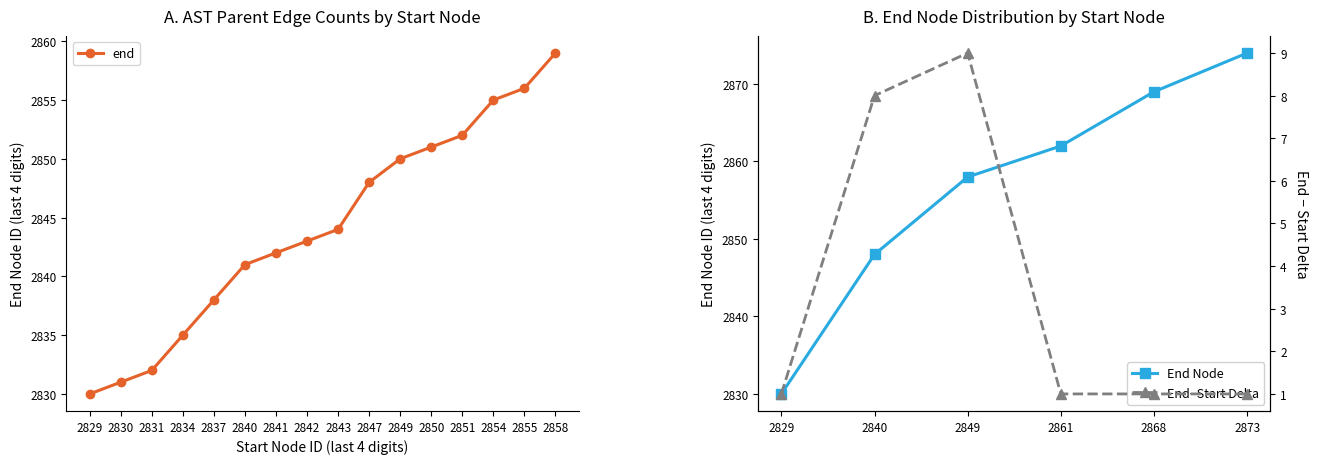

What is the value of the End Node point at the 1st from the left?

2830